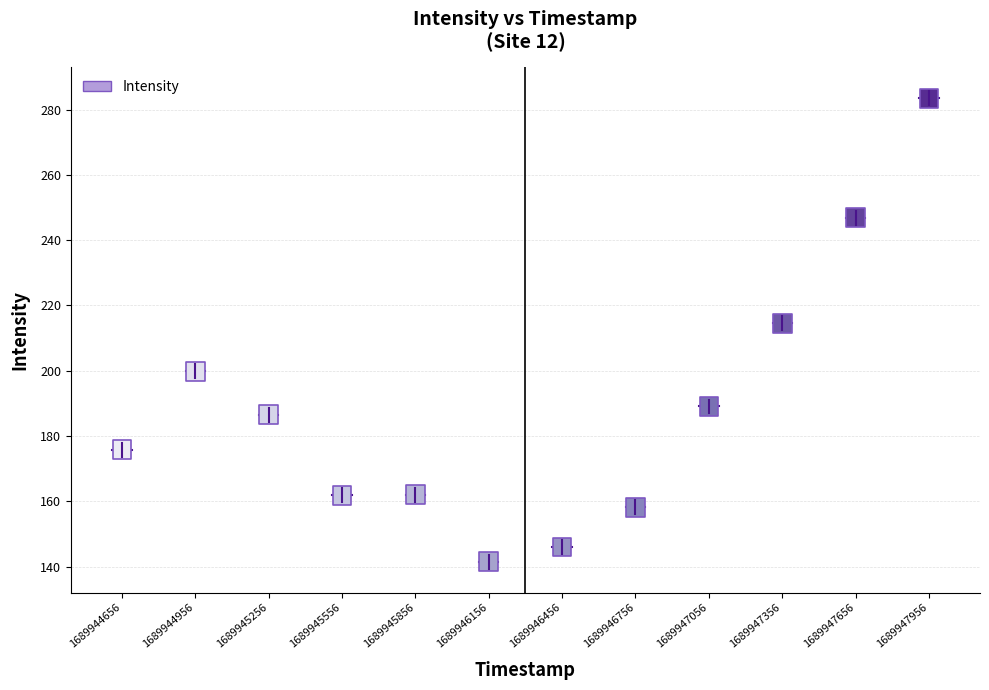

What is the range of X values (max minus min)?

3300.0